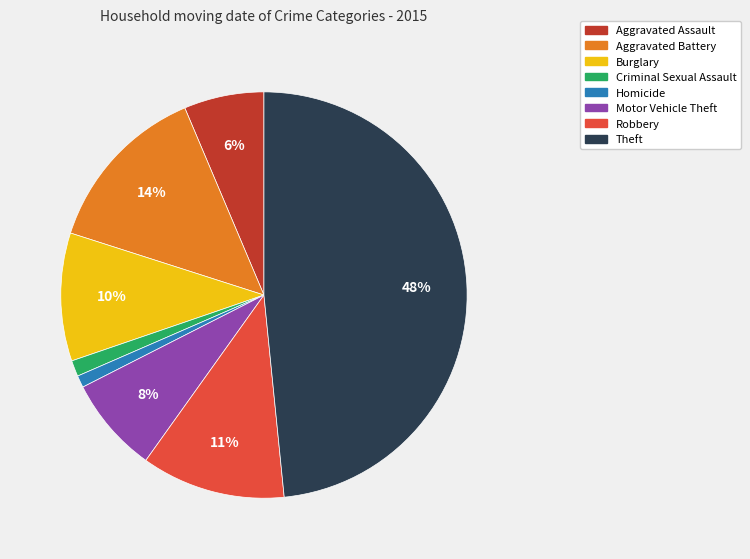

To the nearest percent, what is the average slice percentage?

12%